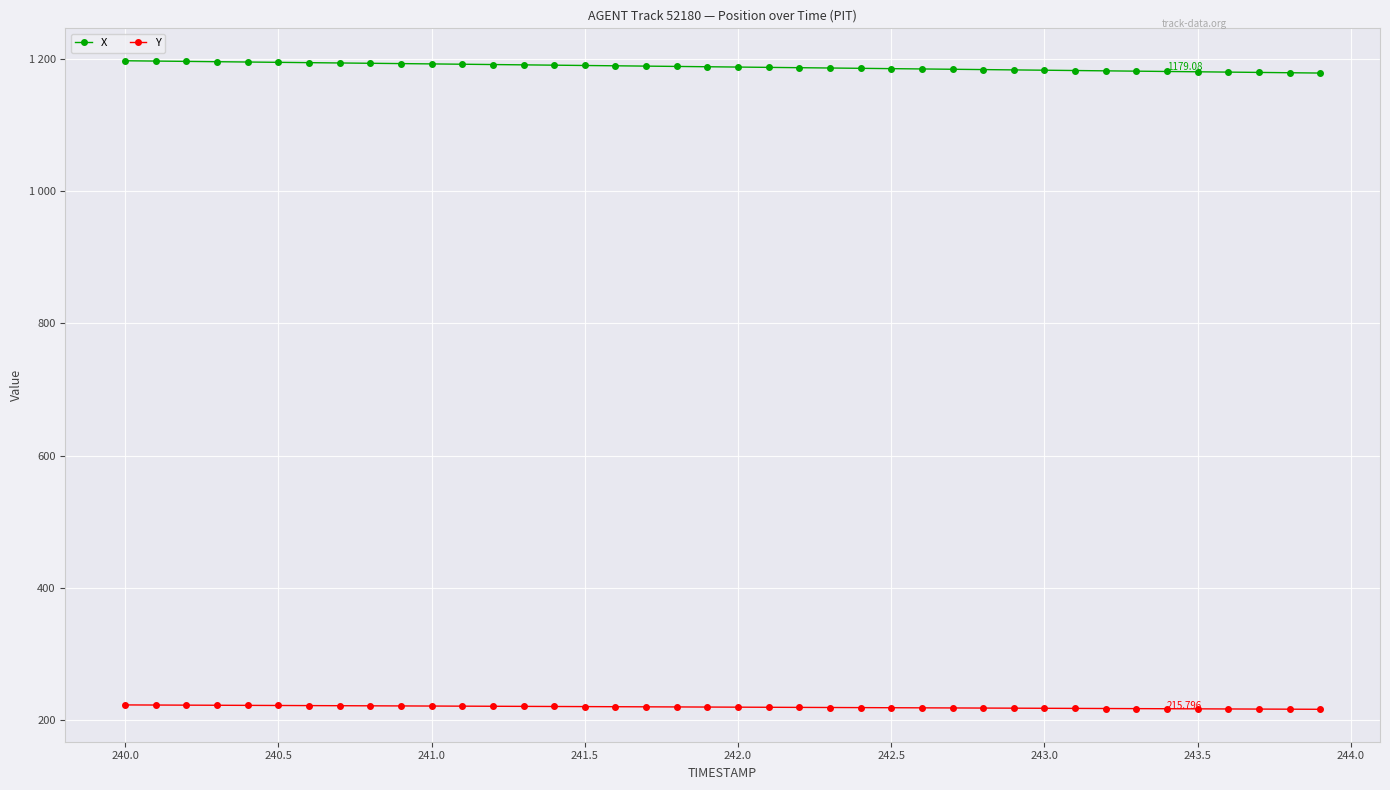

What are all the series names shown in the legend?

X, Y